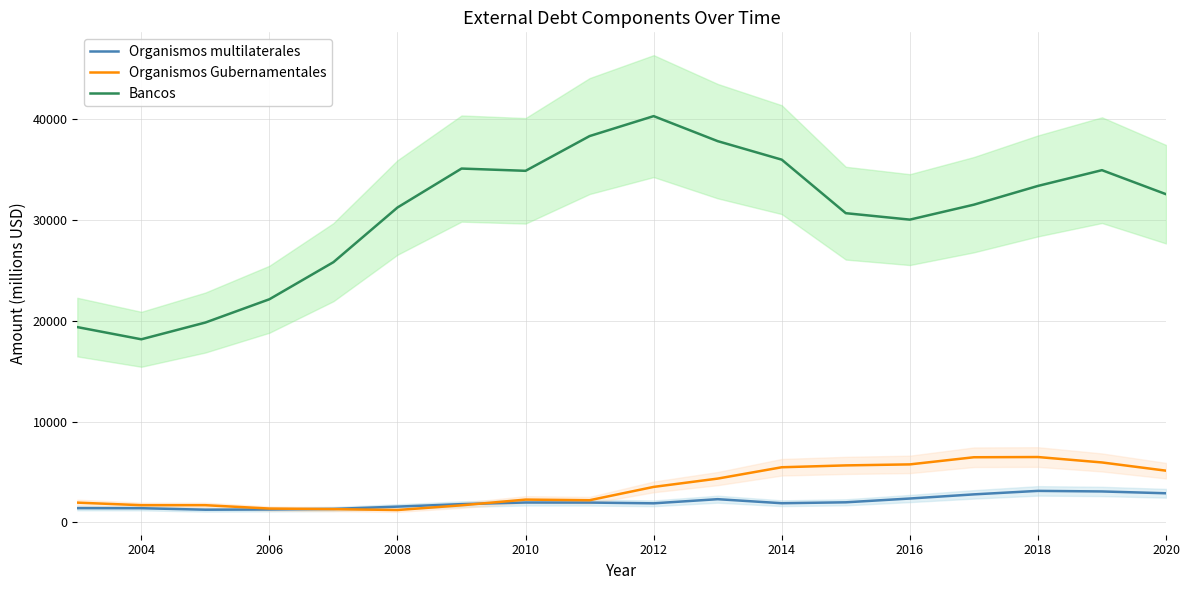

True or false: Organismos multilaterales has a value of 2894 at 2020.

True